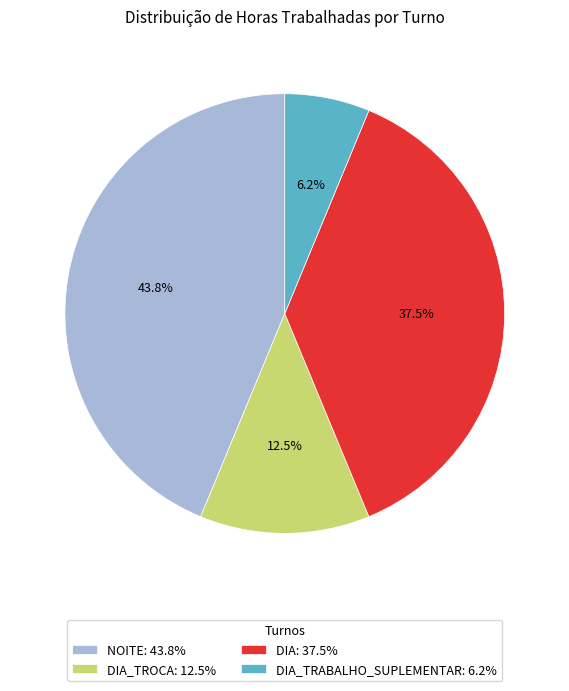

What percentage is NOT represented by DIA: 37.5%?

62.5%